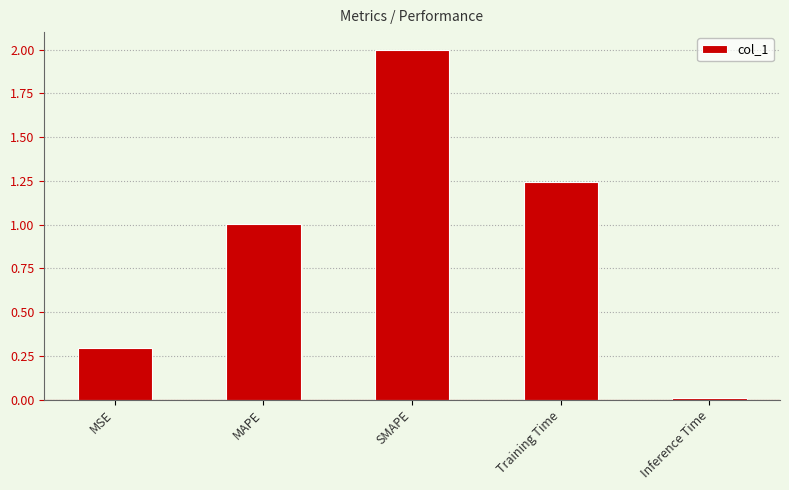

True or false: the data shows 1.9 at Training Time.

False